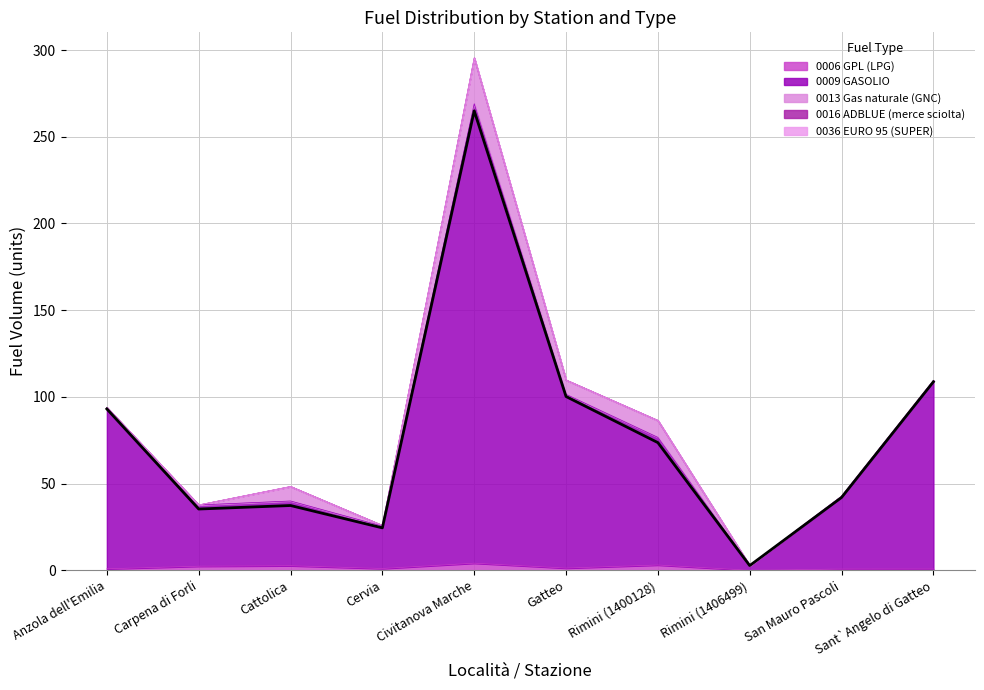

How many lines are shown in the chart?

5